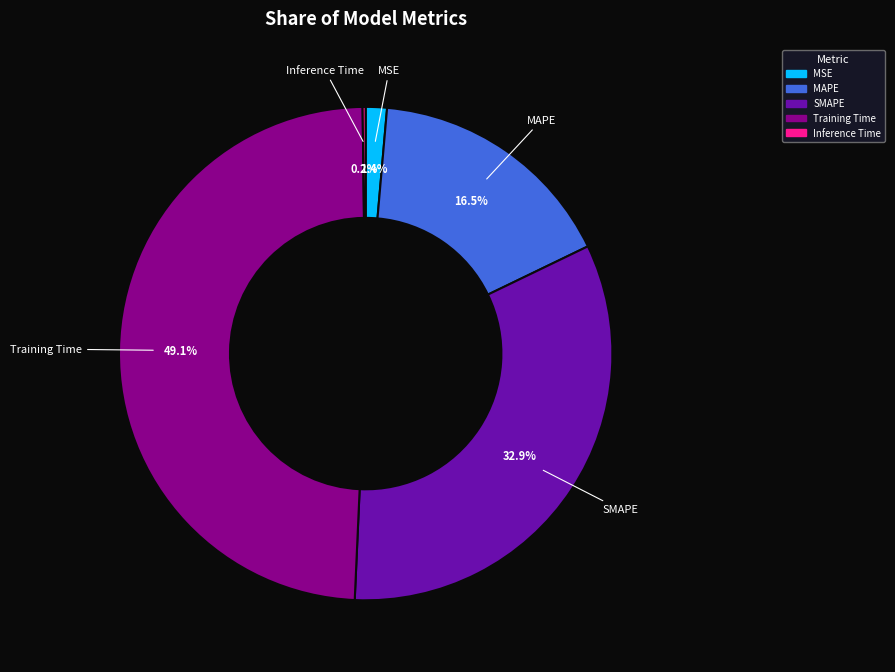

How much of the chart is everything except SMAPE?

67.1%